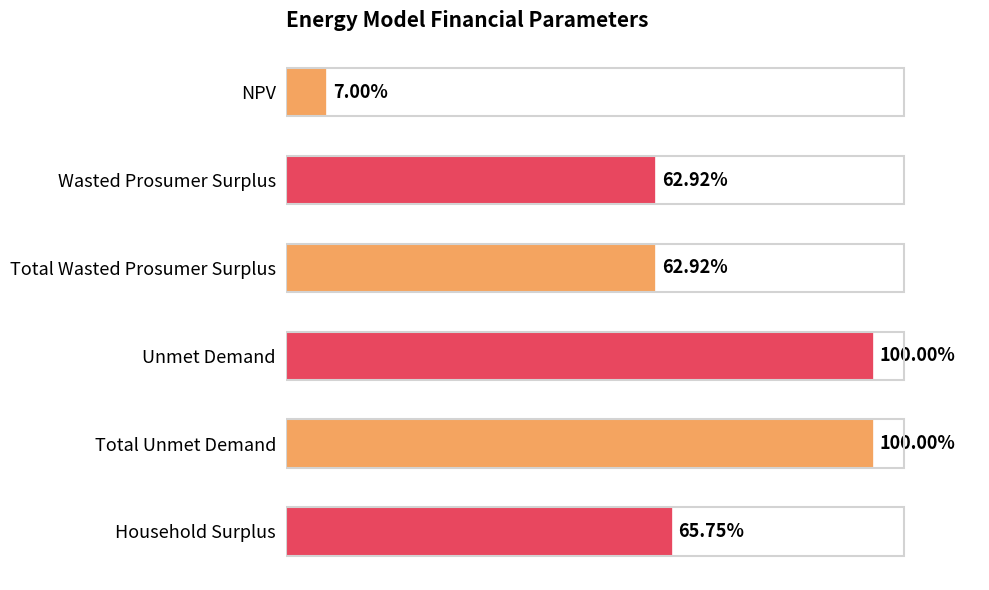

Does the chart contain any negative values?

No